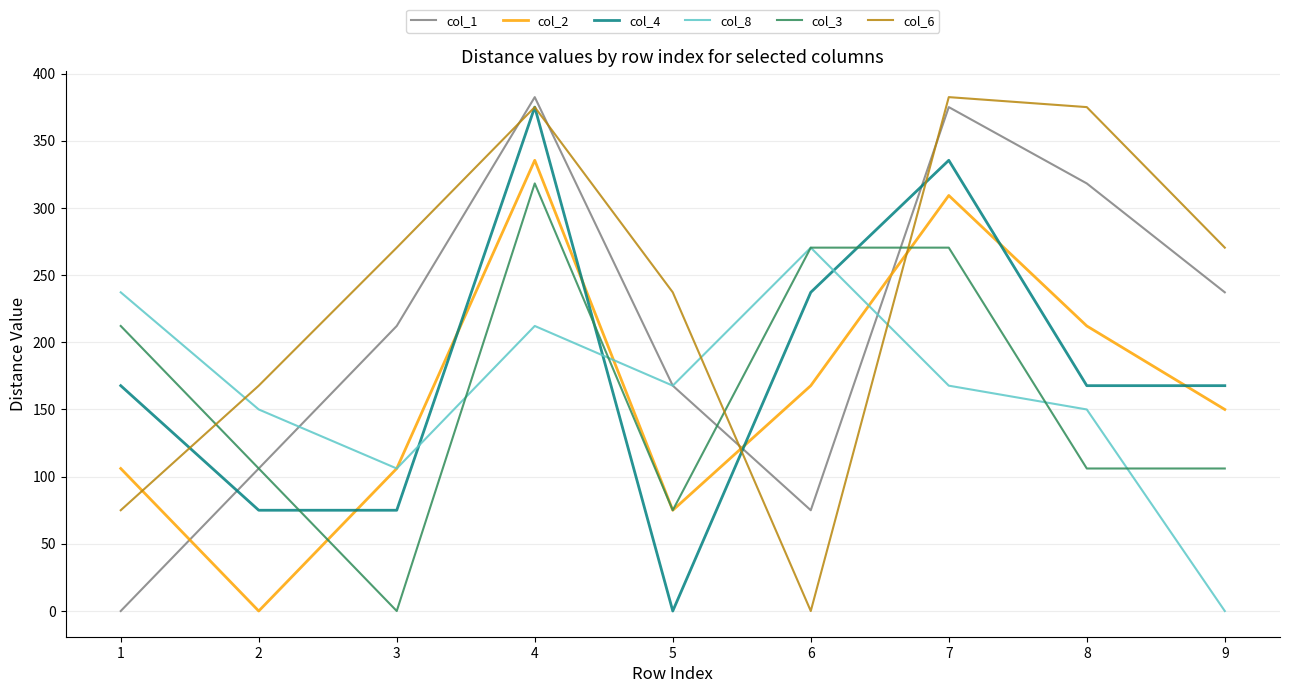

What is the greatest value displayed?

382.4